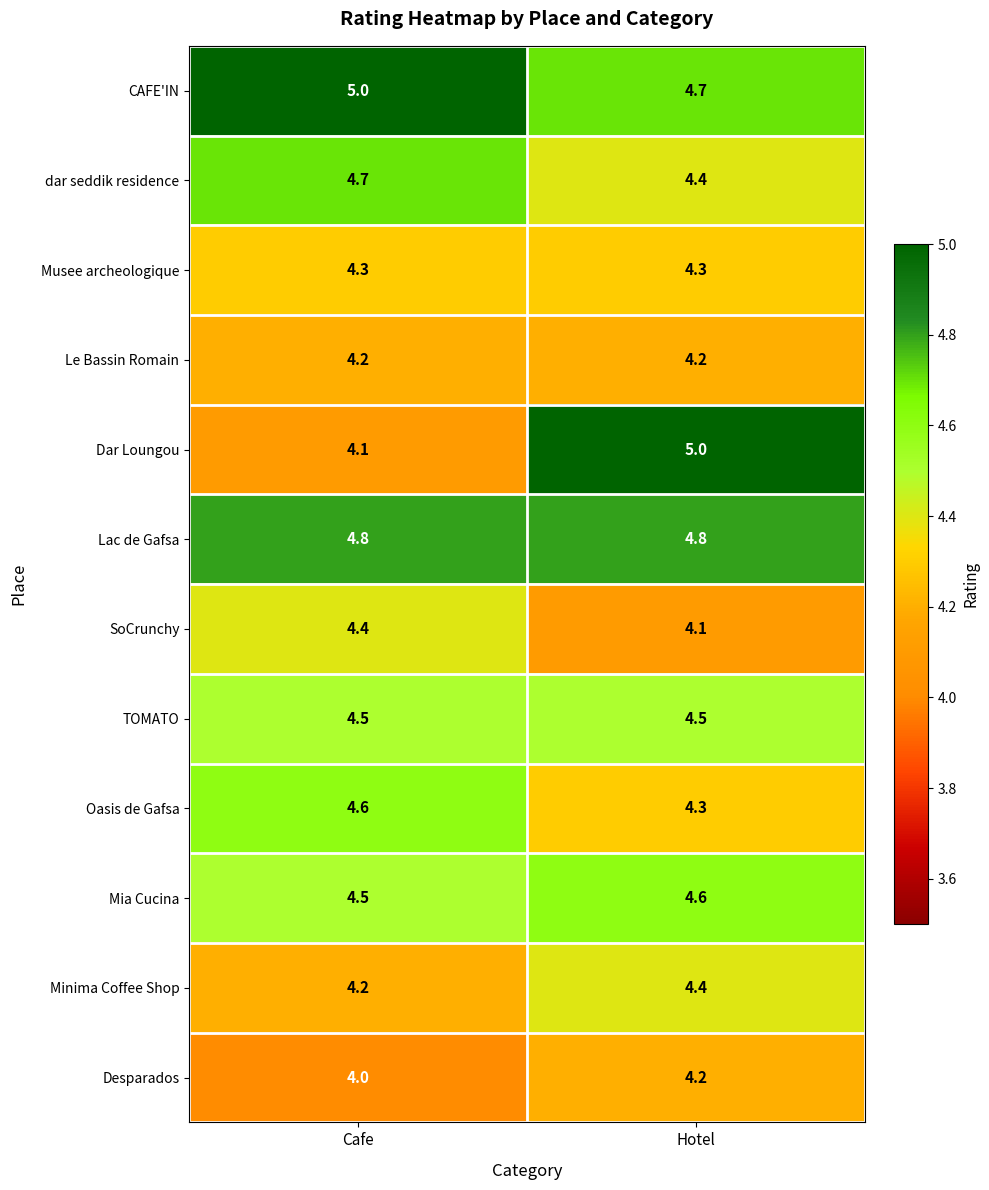

Is it true that Dar Loungou equals 6.4 at Cafe?

False